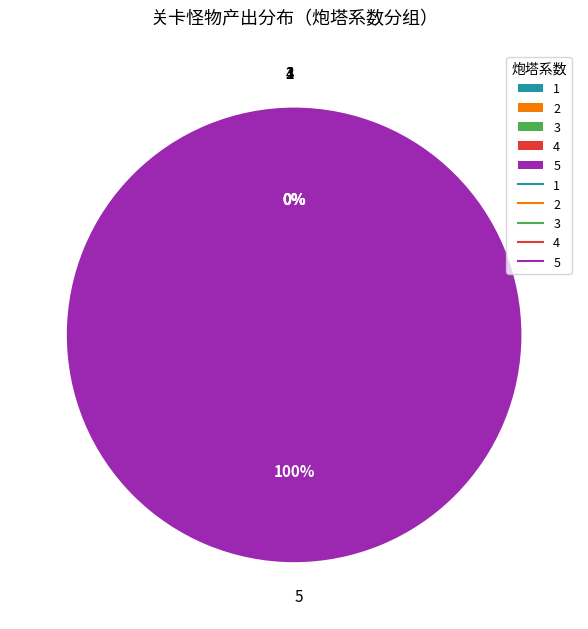

The 1 slice represents 1% of the pie. True or false?

True